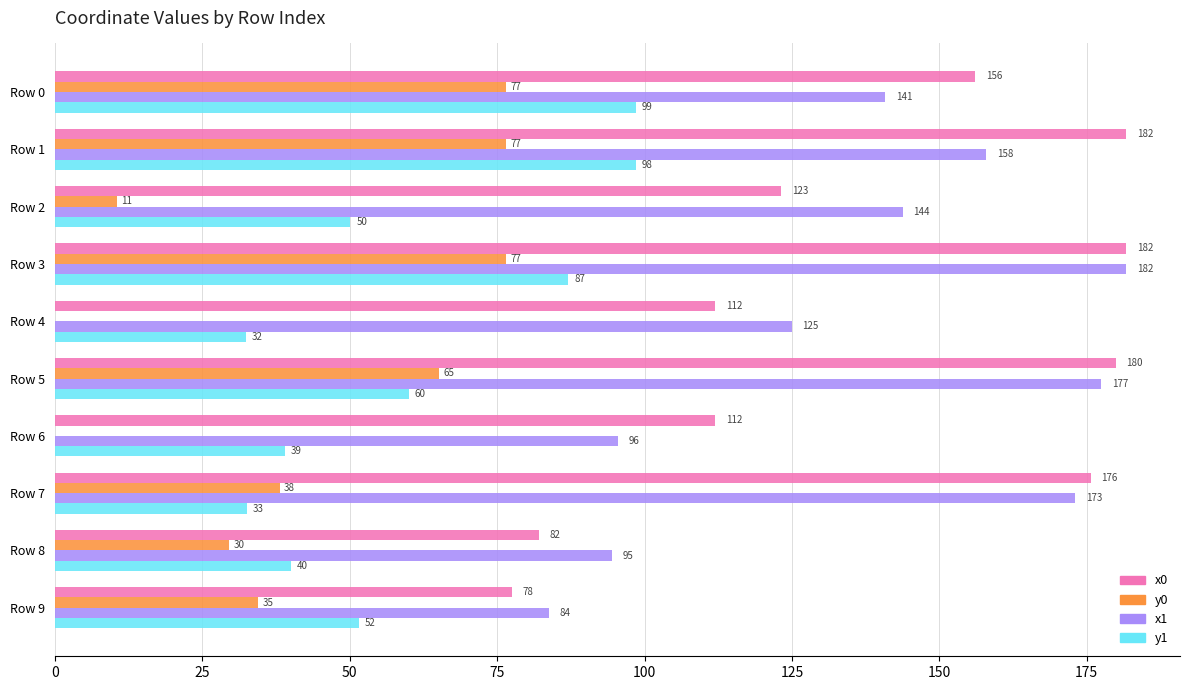

At which category is the sum across all series the highest?

Row 3